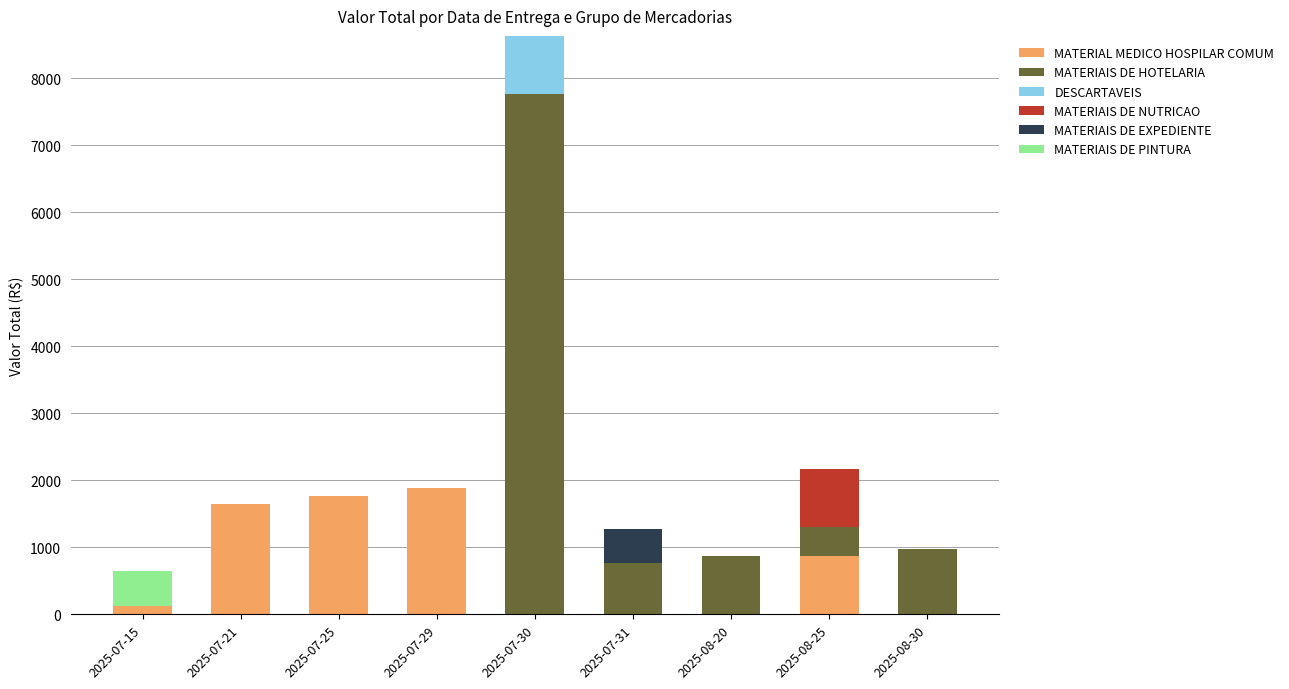

At which category is the sum across all series the highest?

2025-07-30